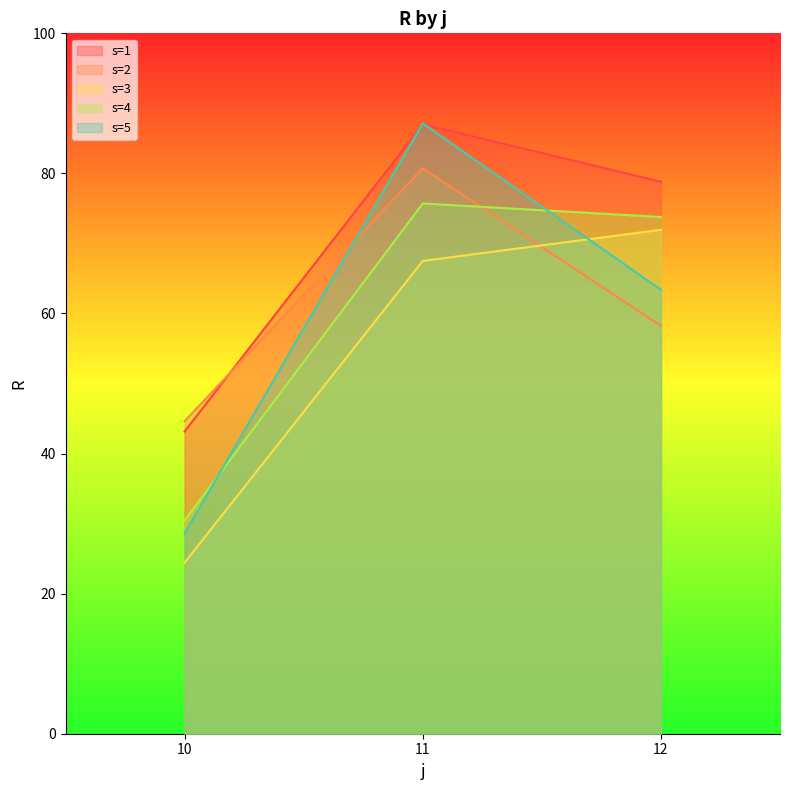

Which series has the largest total across all categories?

s=1